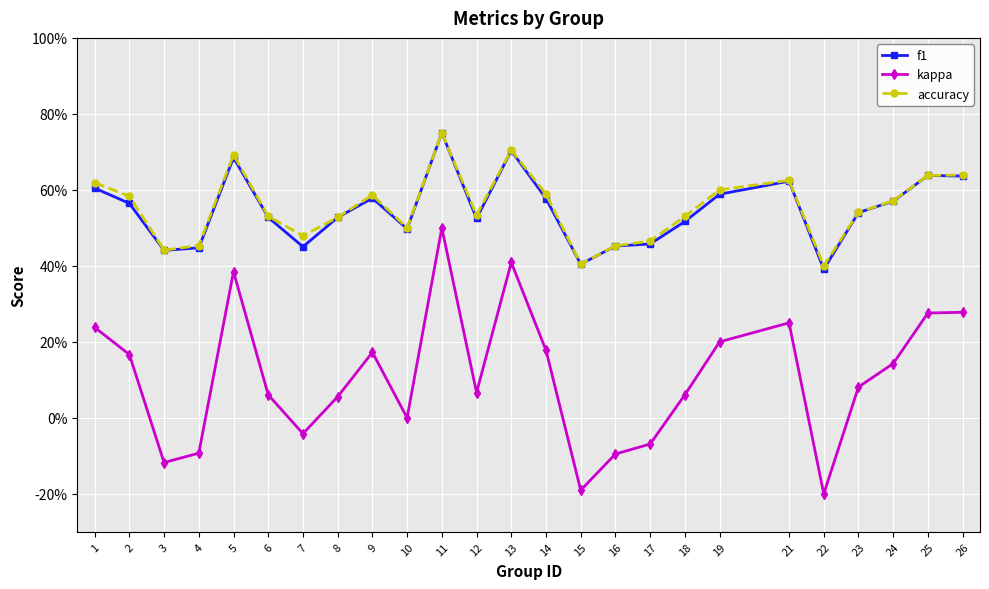

List the labels in order of accuracy value, smallest first.

22, 15, 3, 16, 4, 17, 7, 10, 8, 6, 18, 12, 23, 24, 2, 9, 14, 19, 1, 21, 25, 26, 5, 13, 11